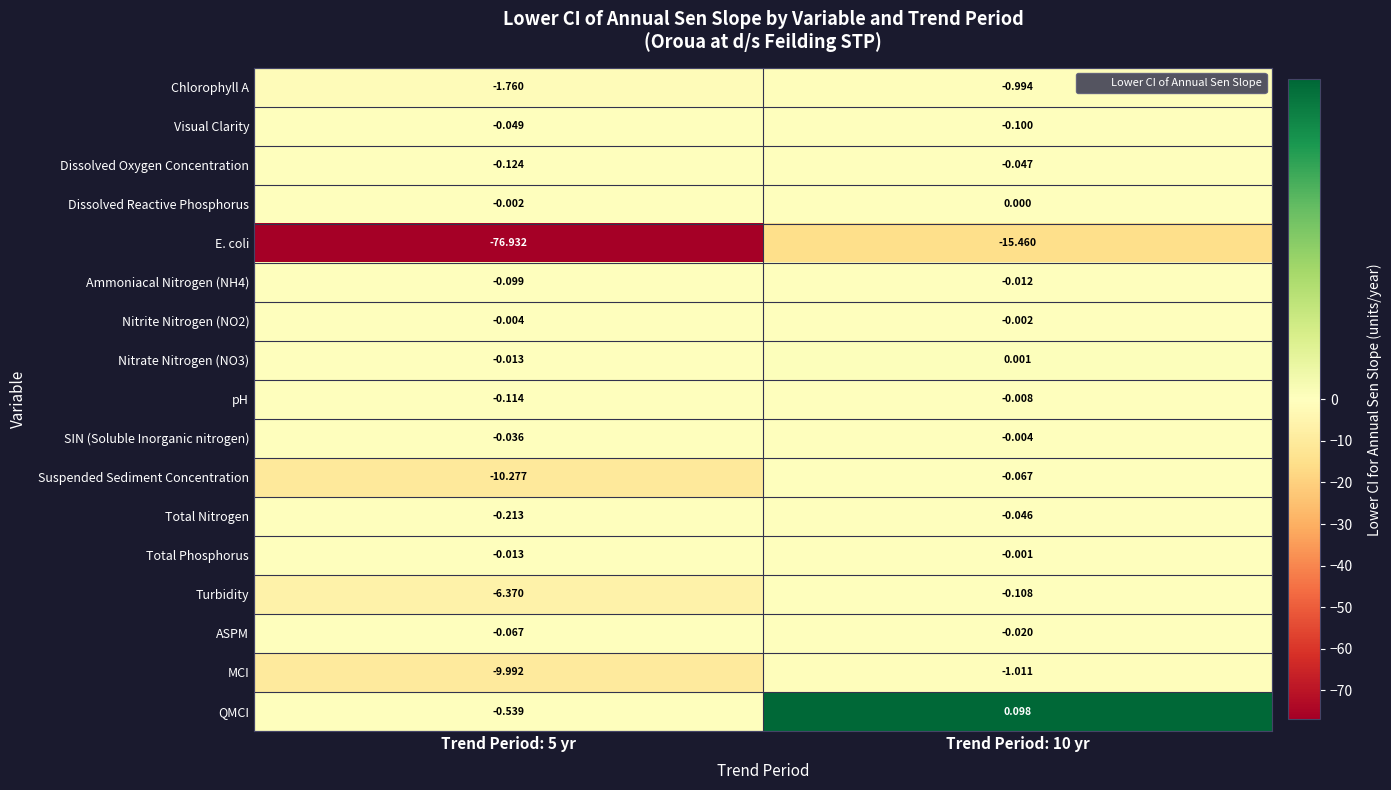

Which label corresponds to the smallest value in the chart?

Trend Period: 5 yr